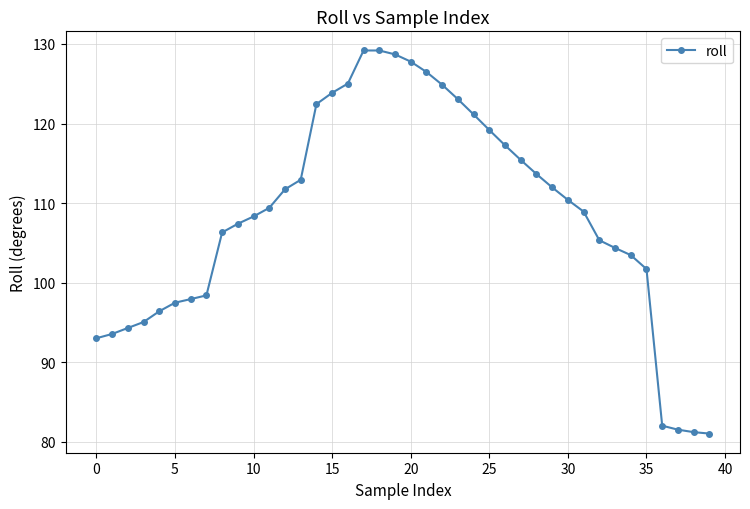

What is the sum of all values?

4341.4